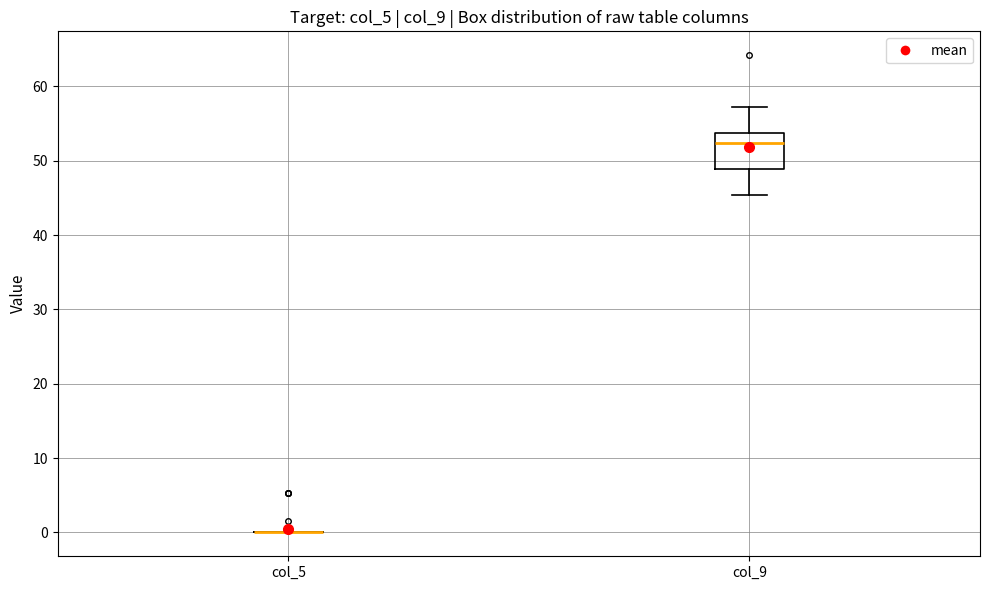

Reading left to right, transcribe this box plot: for each box, give where its median line is, the range the box spans, and where its two whiskers end, as read against the y-axis. The values are not printed on the chart, so give them approximately, as read against the axis.

col_5: box collapsed to a line at 0, whiskers 0 to 0
col_9: median 52, box 49 to 54, whiskers 45 to 57